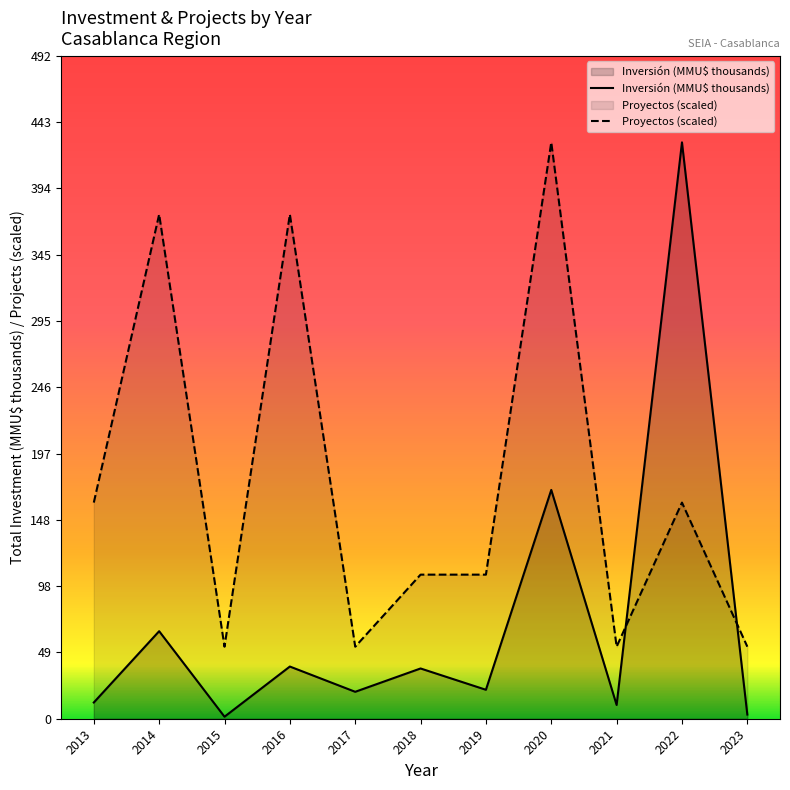

Which series has the largest total across all categories?

Proyectos (scaled)